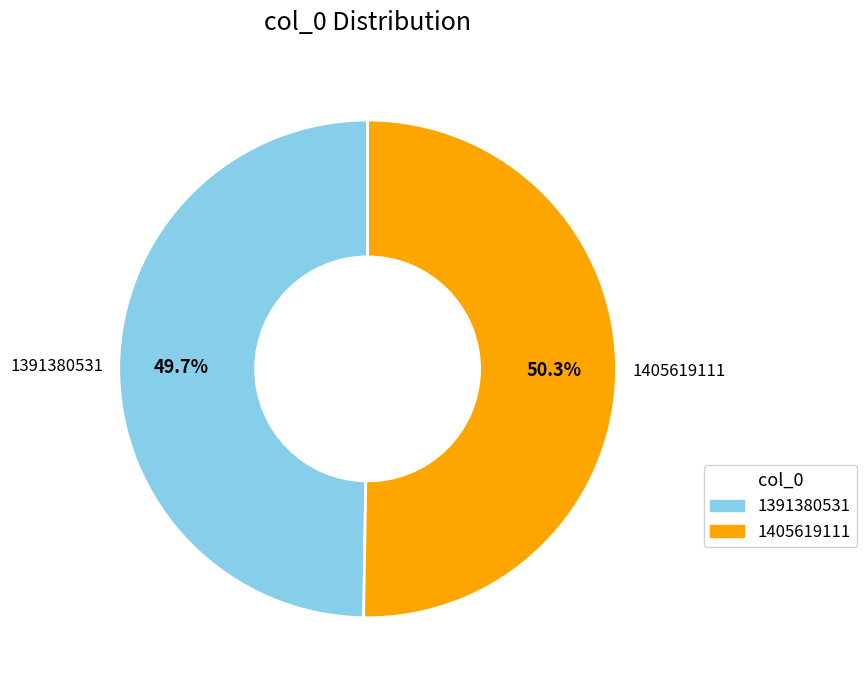

Between 1405619111 and 1391380531, which is larger?

1405619111